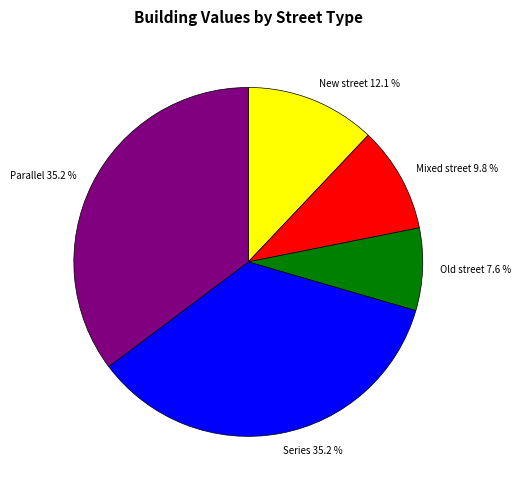

To the nearest percent, what is the combined percentage of Parallel and Series?

70%